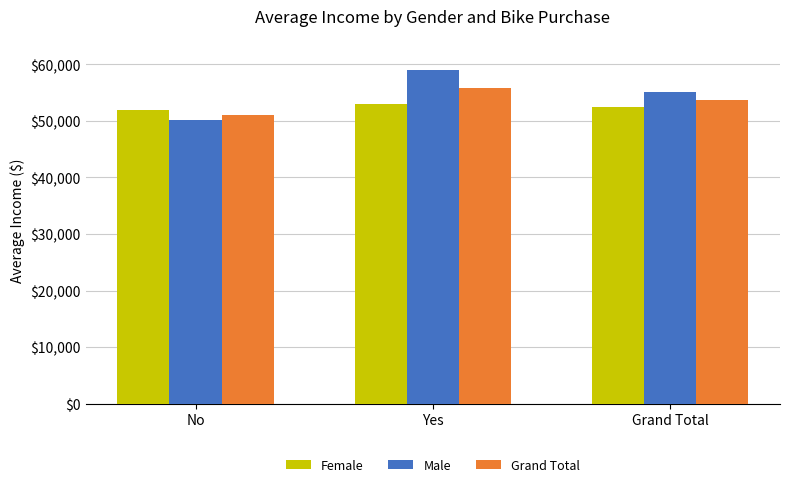

Which series has the largest total across all categories?

Male